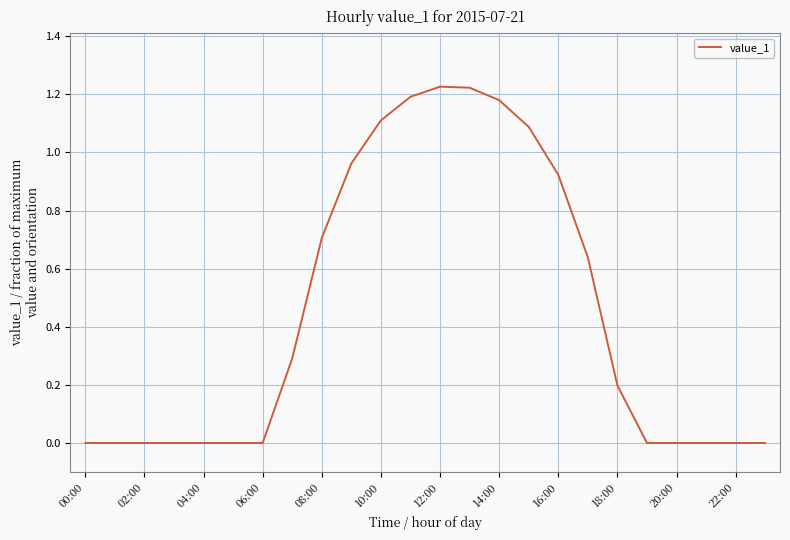

How many lines are shown in the chart?

1